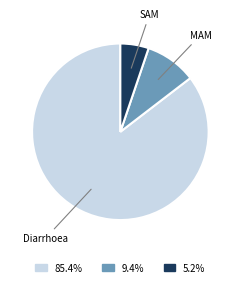

How many segments does this pie chart have?

3